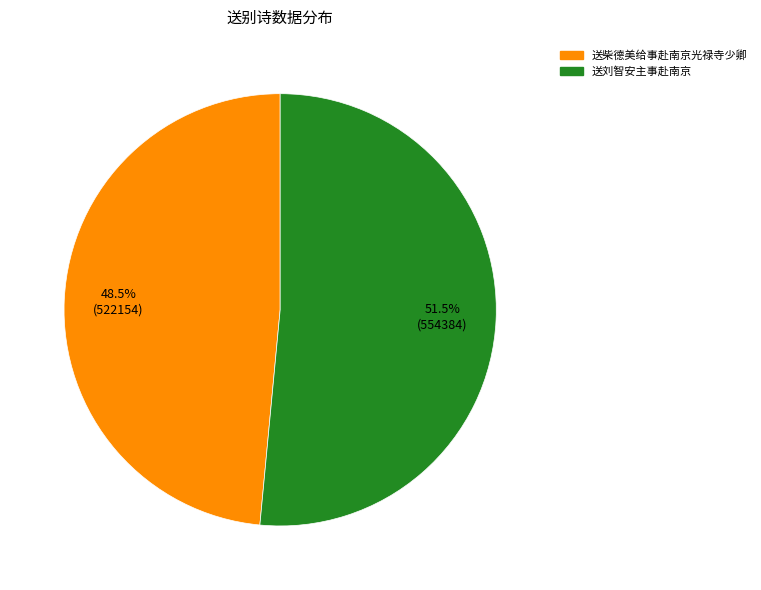

What is the smallest slice in the pie chart?

送柴德美给事赴南京光禄寺少卿